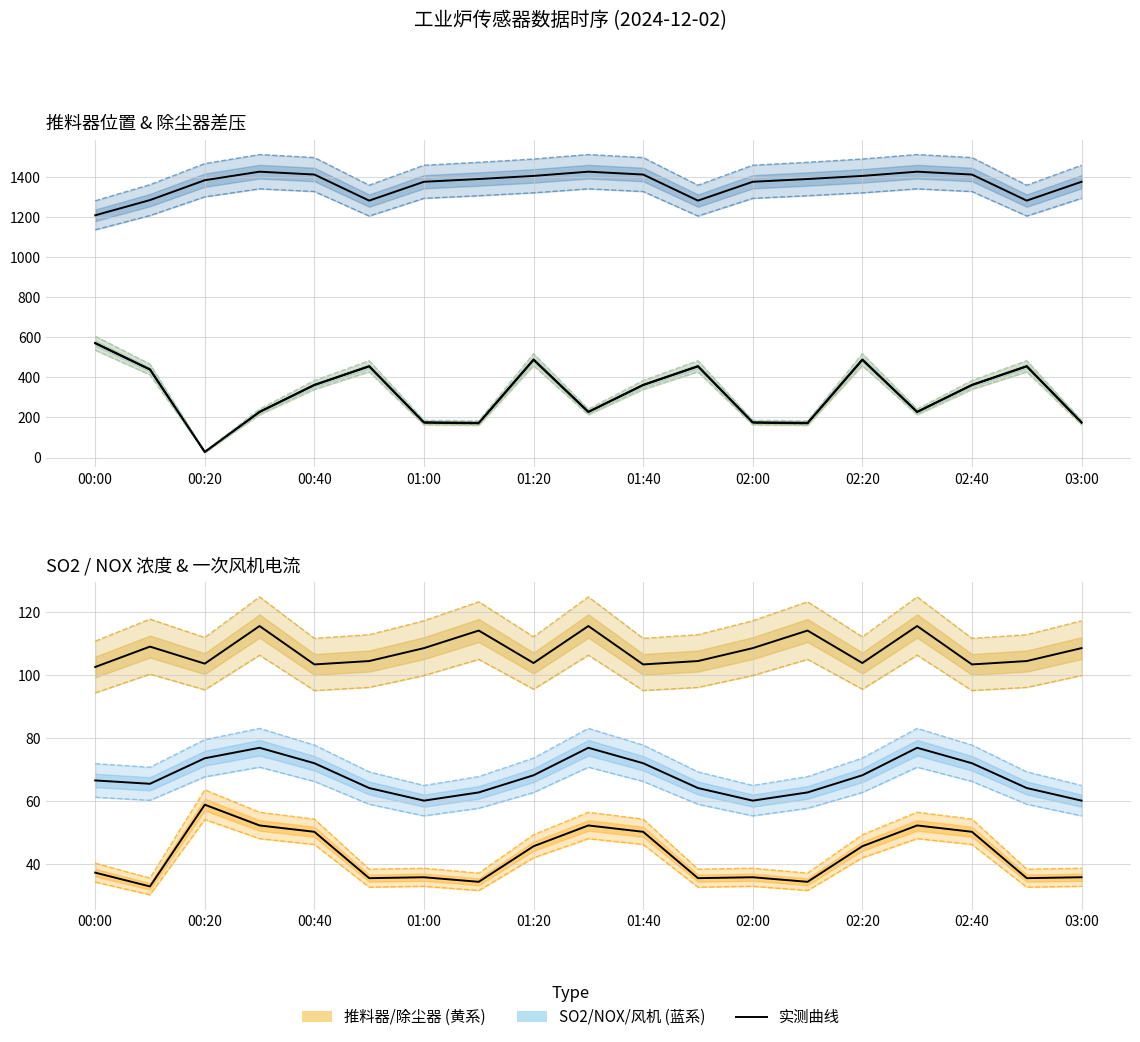

At how many categories does at least one series exceed 994?

19